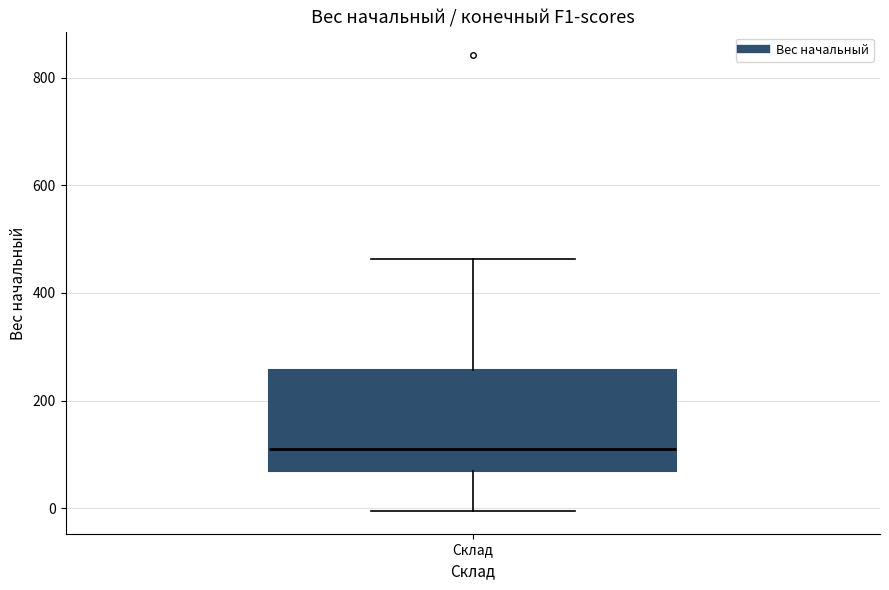

Read this box plot against the y-axis: the position of the median line, the range covered by the box, and the ends of both whiskers. The values are not printed on the chart, so give them approximately, as read against the axis.

median 120, box 60 to 260, whiskers 0 to 460